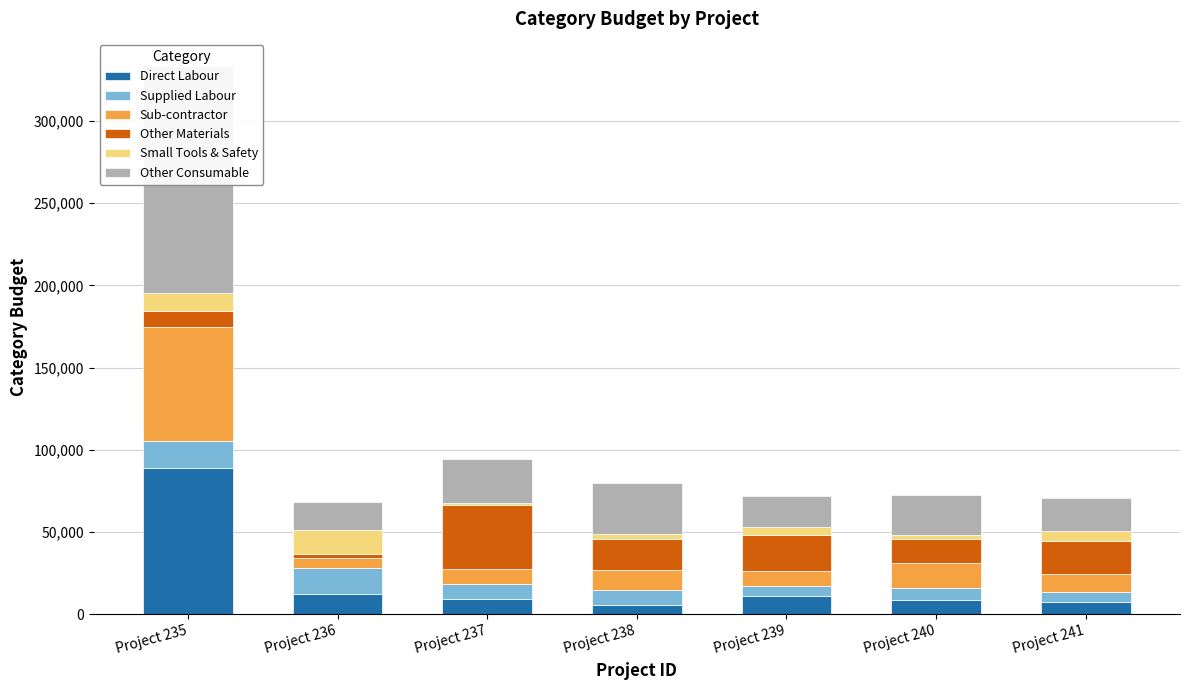

What is the difference between the Direct Labour values at Project 239 and Project 237?

1635